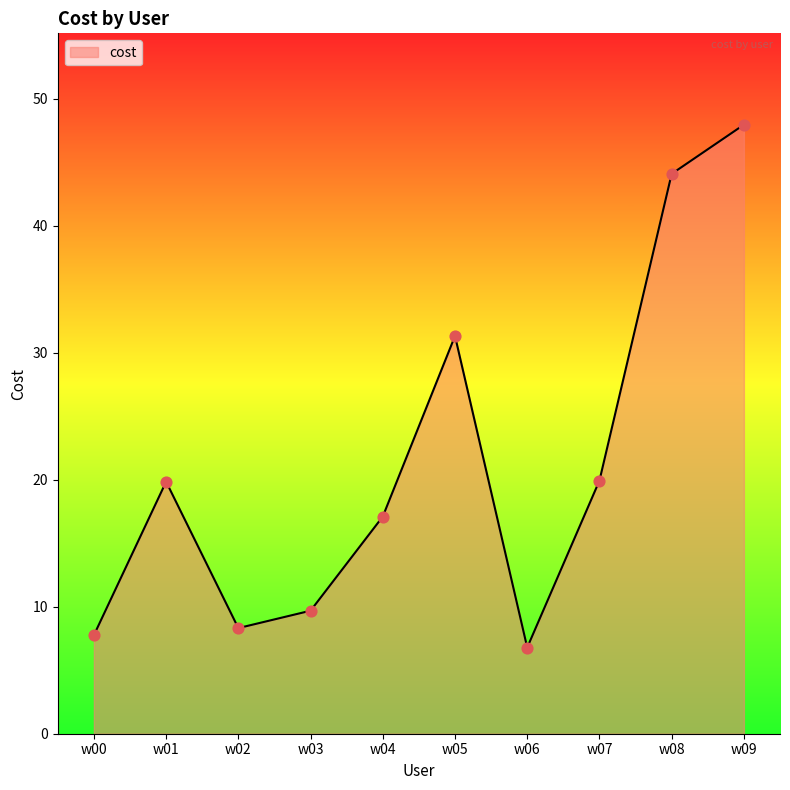

Between w06 and w08, which is larger?

w08